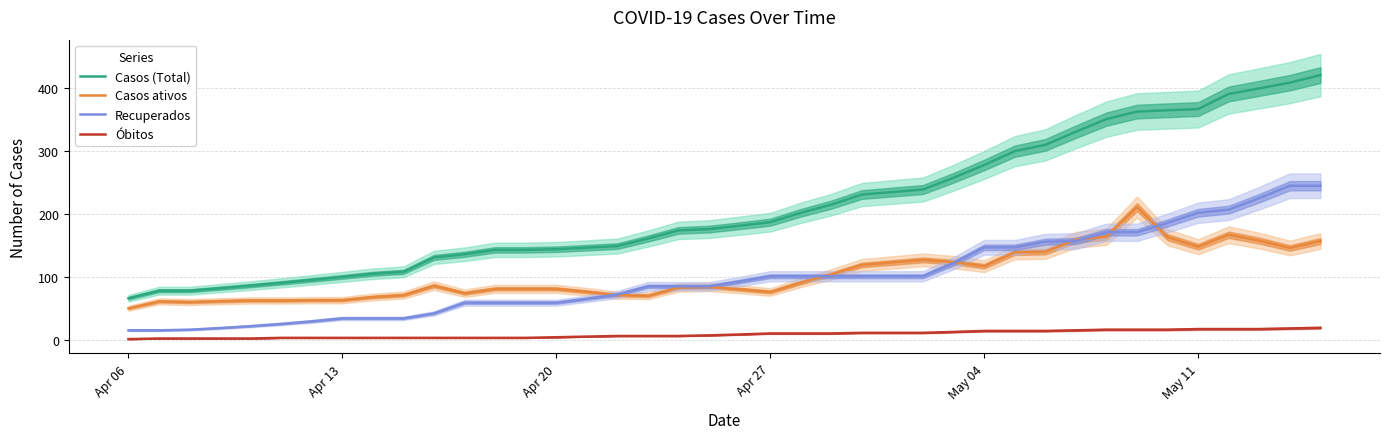

Does the chart have visible grid lines?

Yes